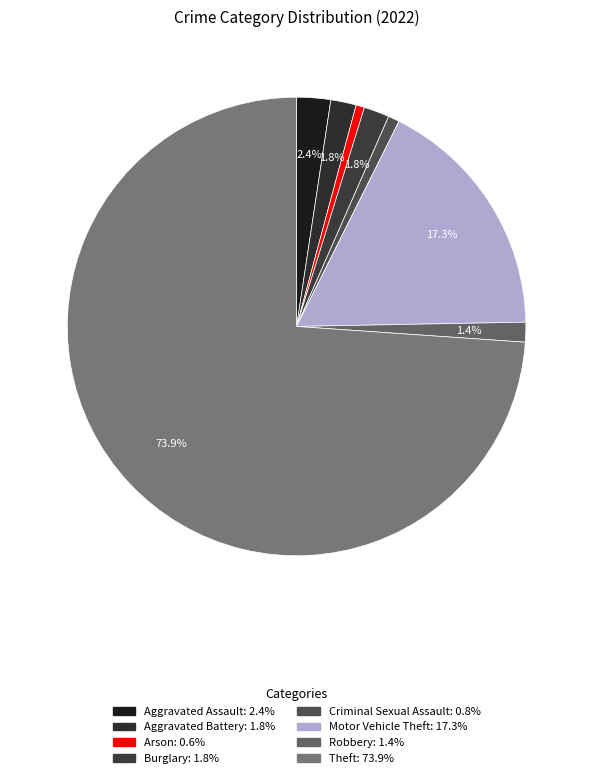

To the nearest percent, what portion does Theft represent?

74%